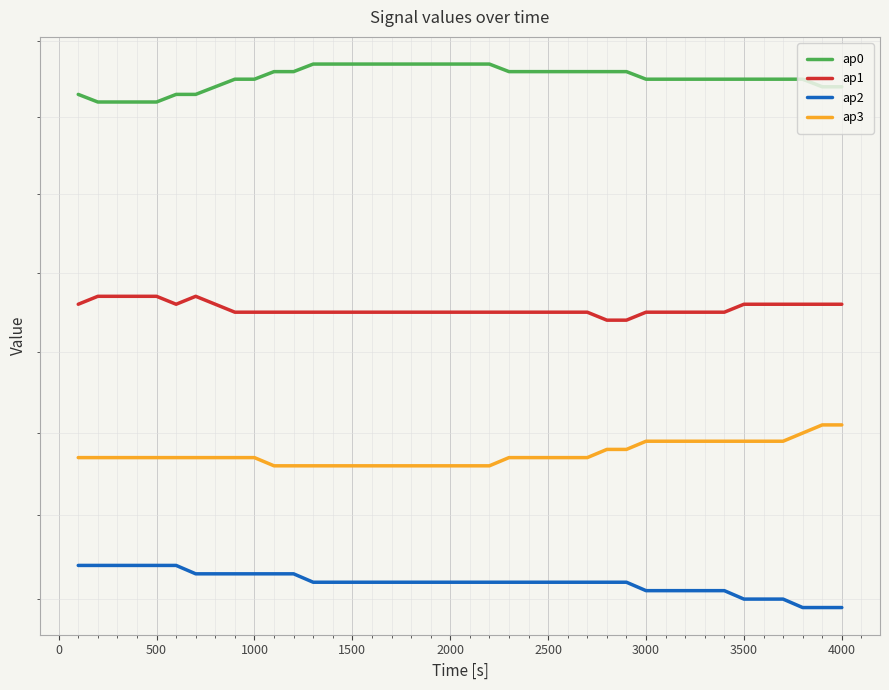

Is the value of ap1 at 16 greater than the value of ap0 at 30?

No